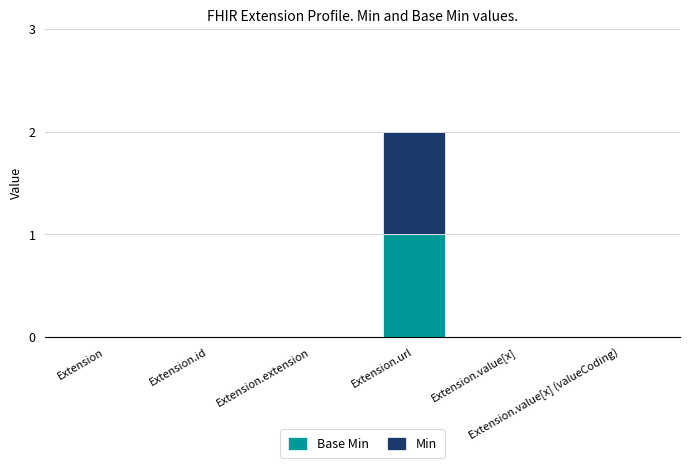

What is the label of the 5th bar from the left?

Extension.value[x]